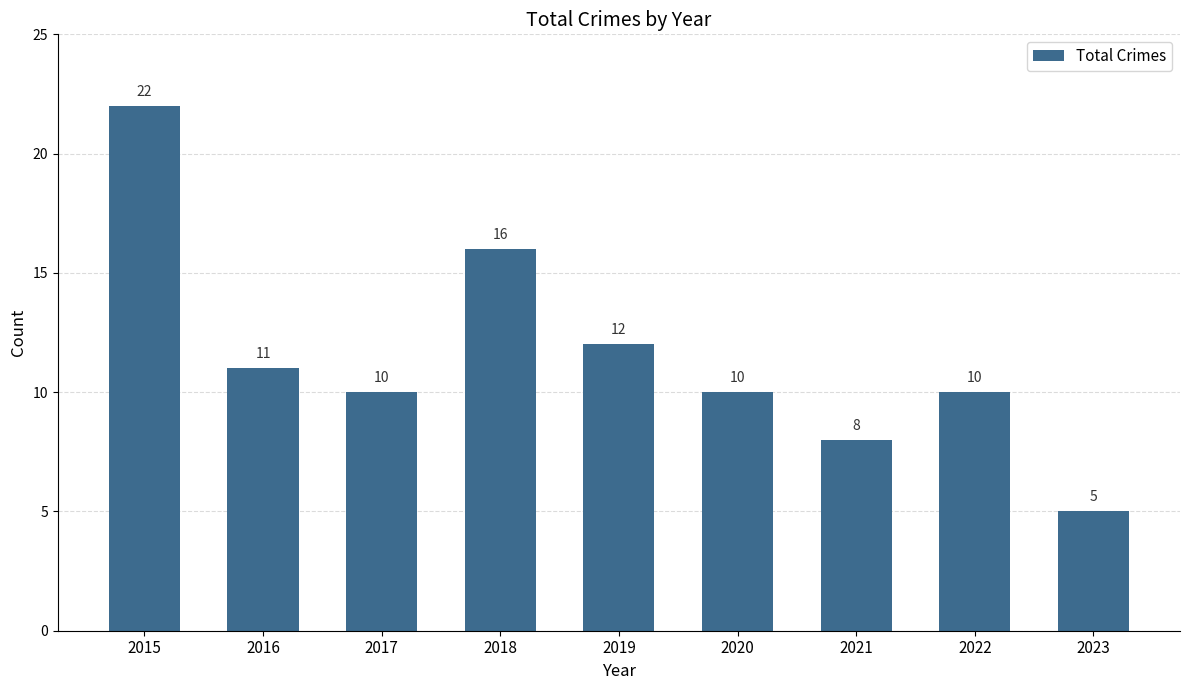

Which has a higher value, 2022 or 2023?

2022